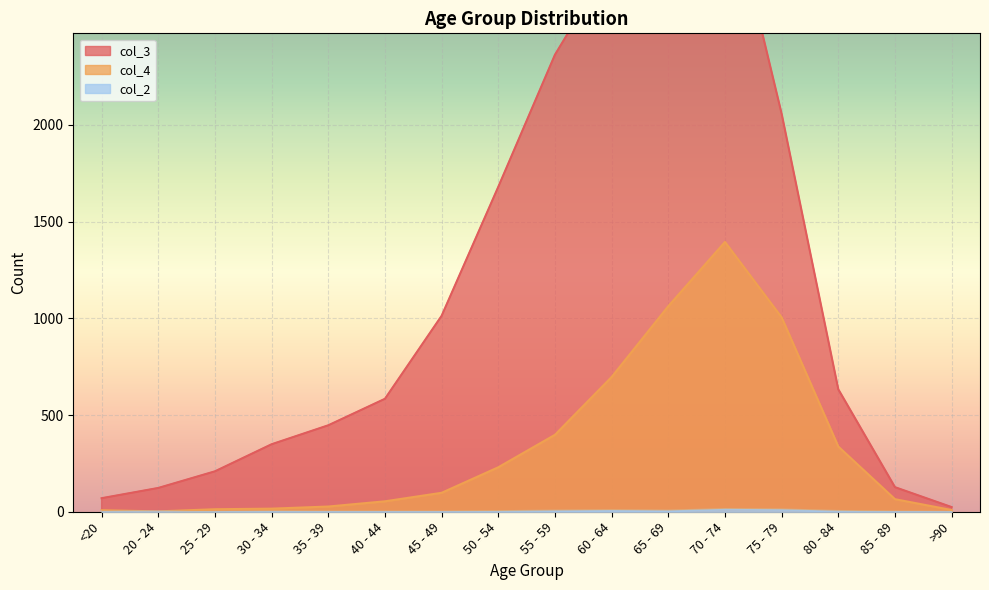

True or false: col_2 and col_4 intersect in this chart.

False